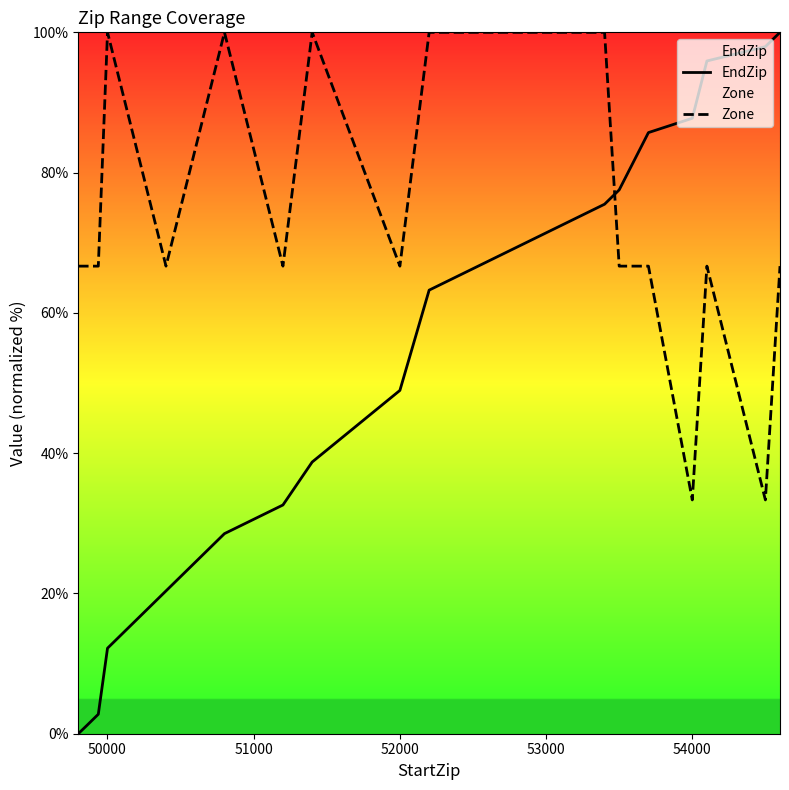

True or false: Zone and EndZip intersect in this chart.

True